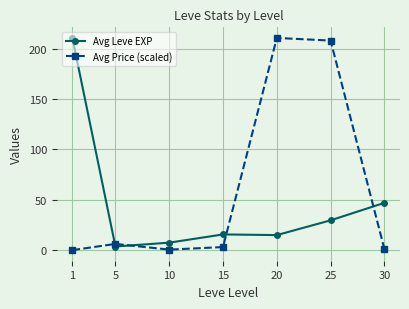

What is the value of the Avg Leve EXP point at the 2nd from the left?

3.7